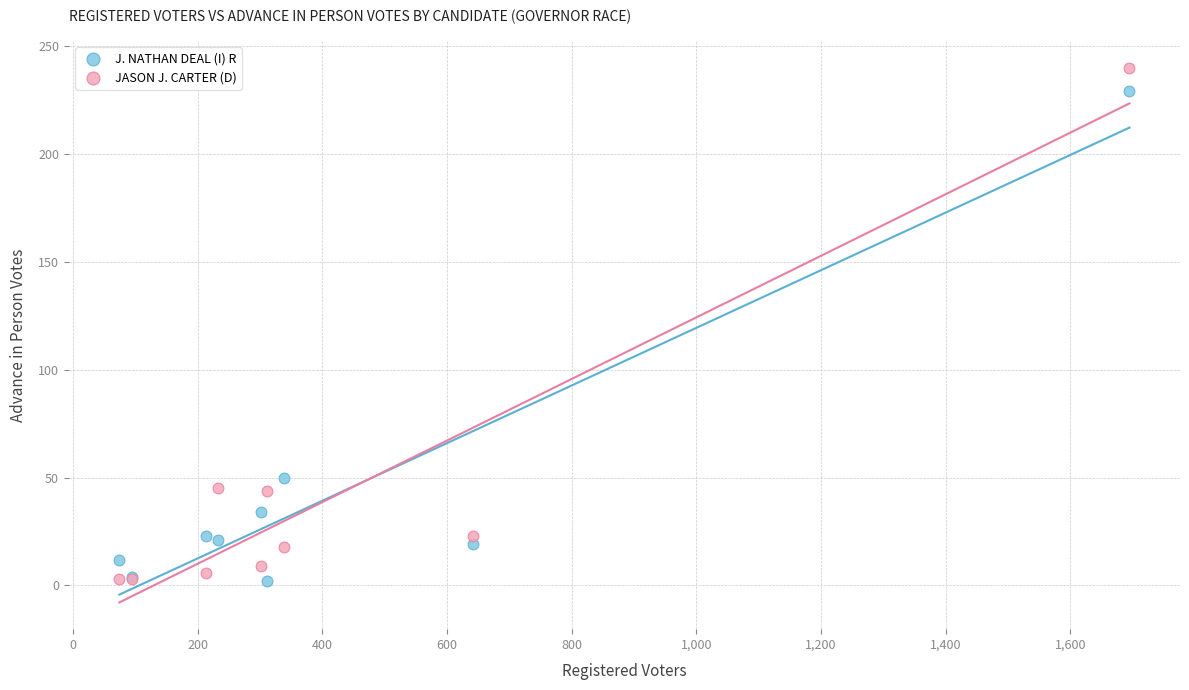

In the JASON J. CARTER (D) series, what Y value is closest to 121?

45